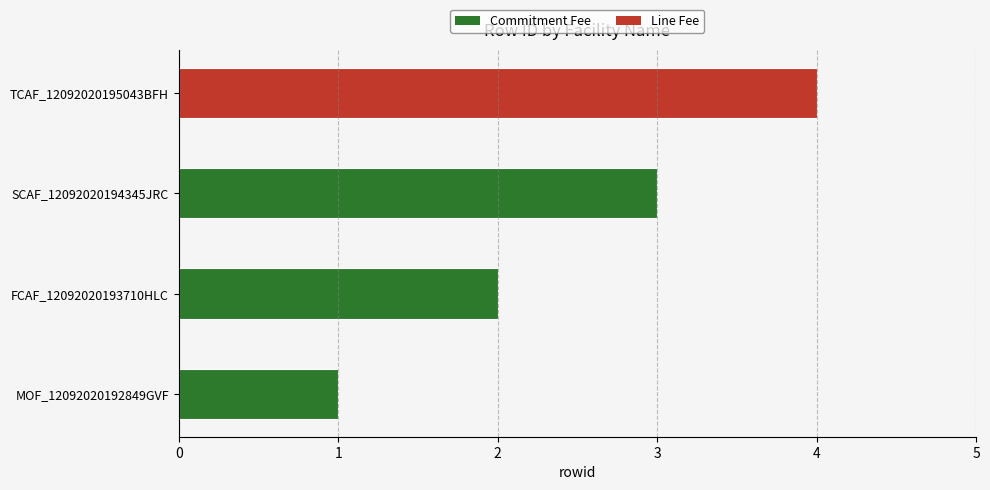

The chart shows a value of 3 at SCAF_12092020194345JRC. True or false?

True